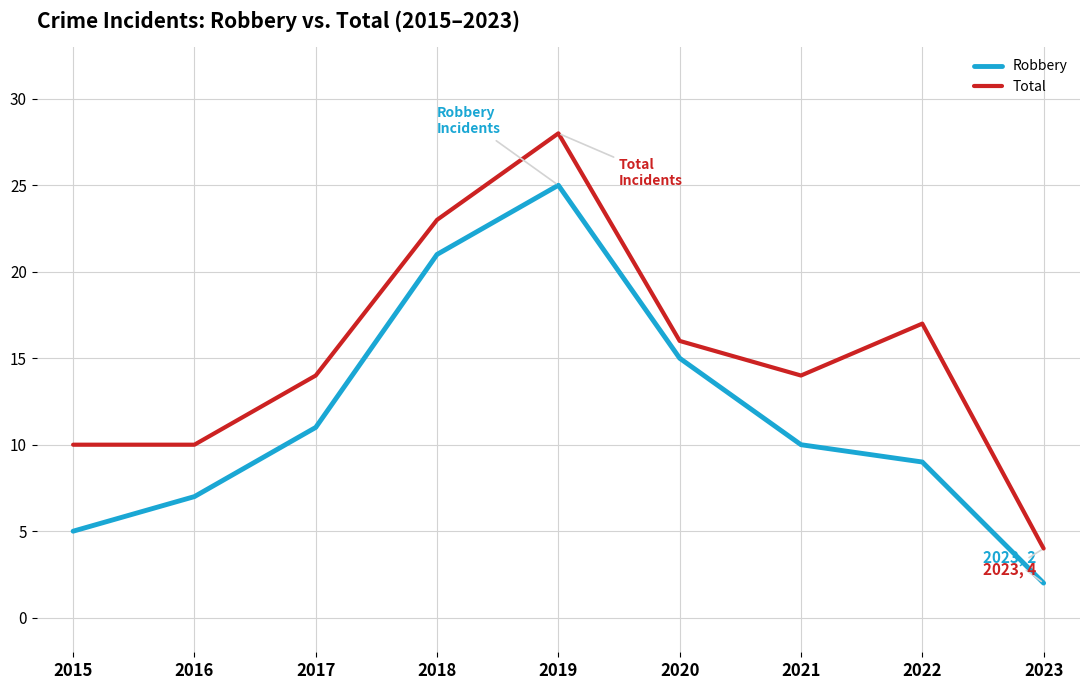

What is the difference between the maximum and second lowest values in the Total series?

18